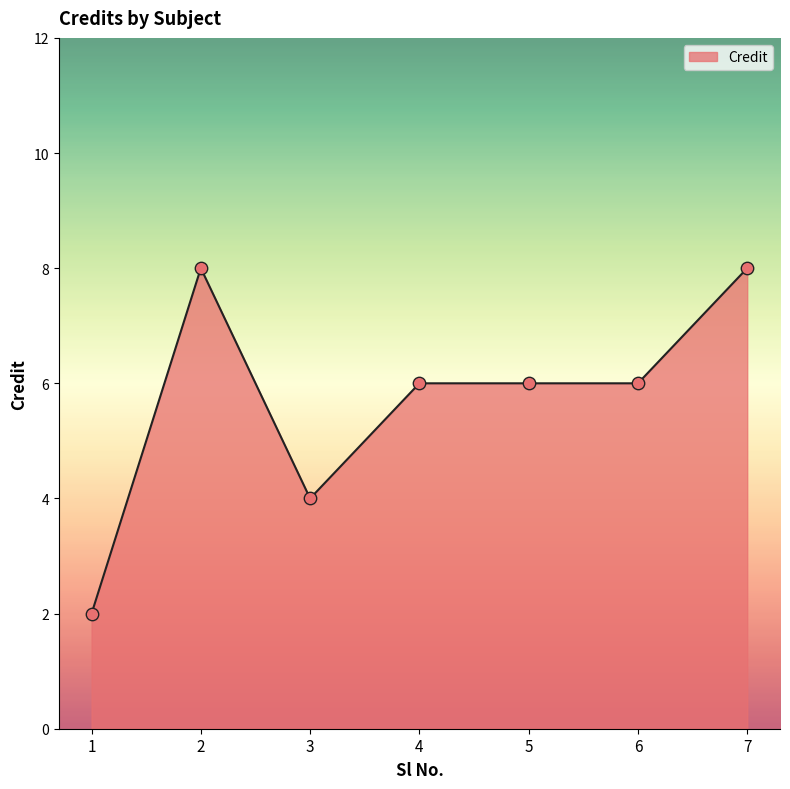

What is the change in value from 1 to 7?

+6